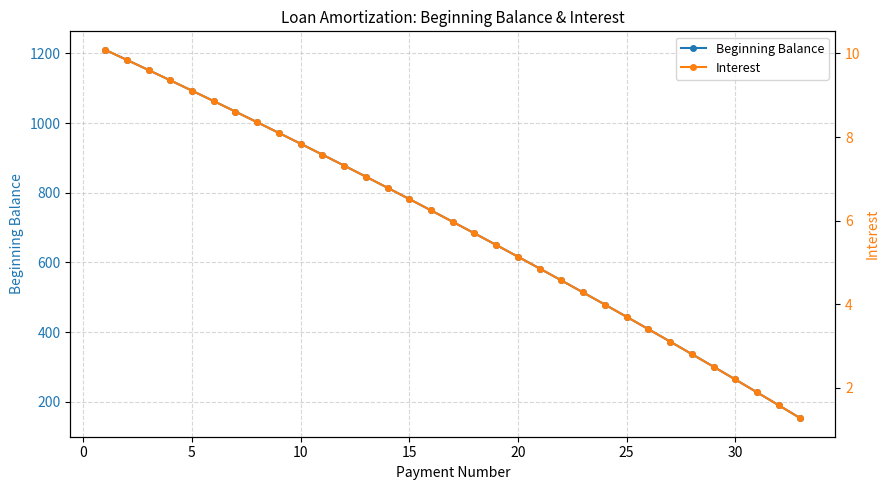

What is the minimum value for Beginning Balance?

153.0